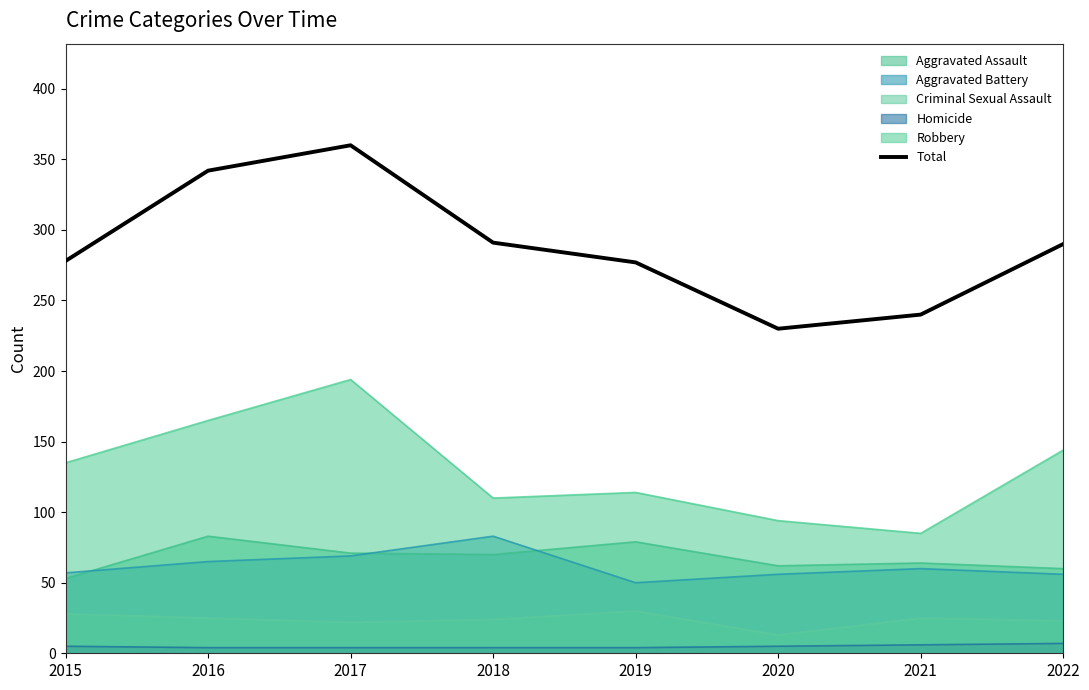

At which category does the data reach its first local peak?

2017